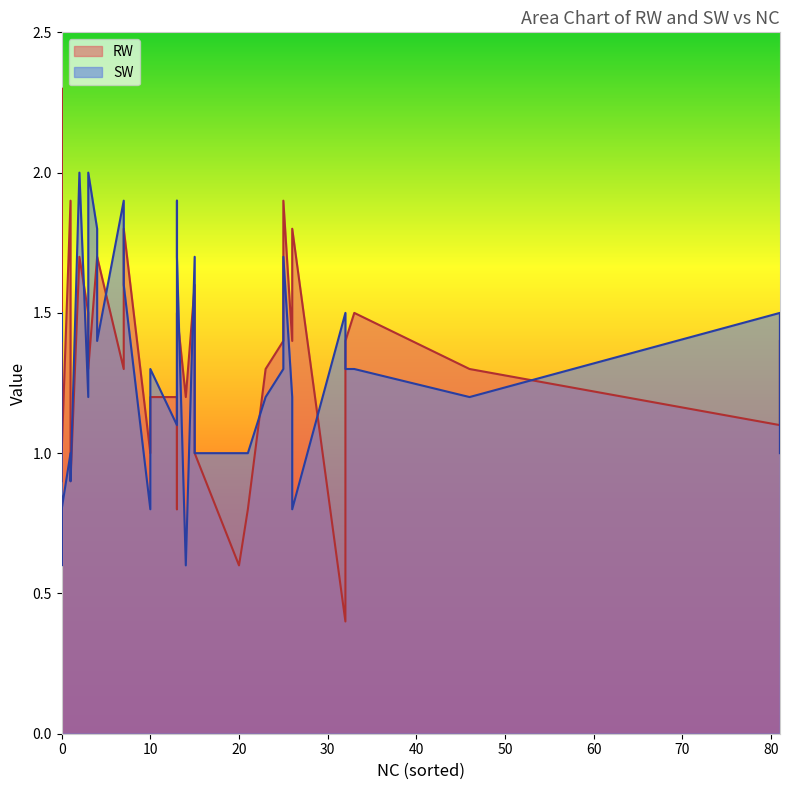

The SW series shows 2.0 at 3. True or false?

True